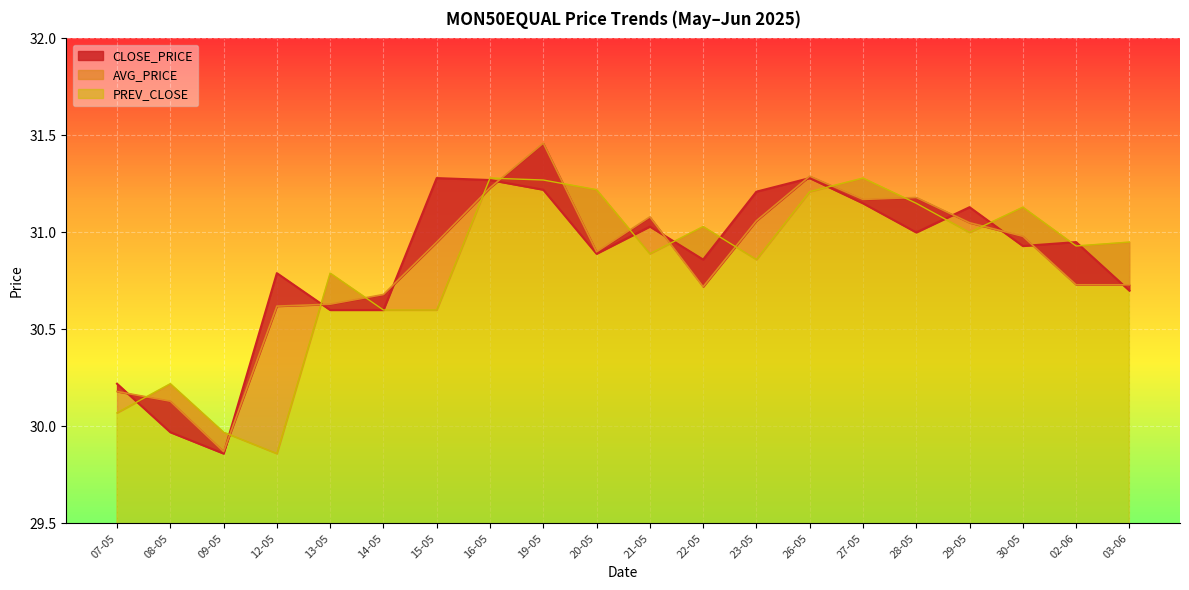

What position from the right is 12-05?

17